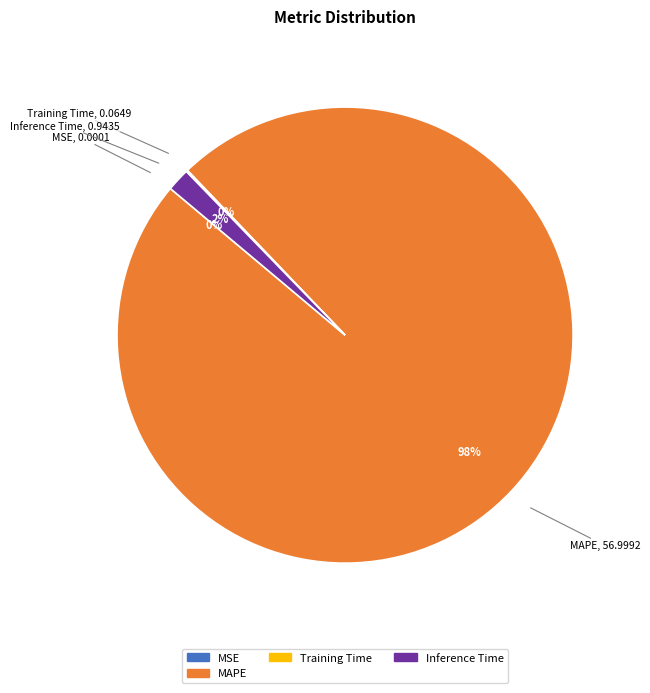

Is there any slice that represents more than half of the pie?

Yes